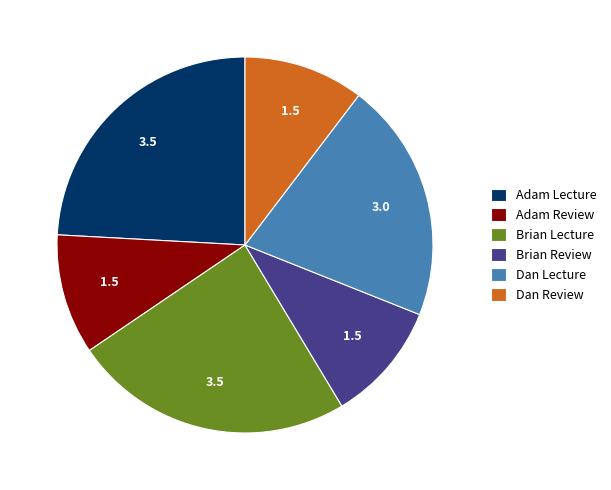

Is there any slice that represents more than half of the pie?

No